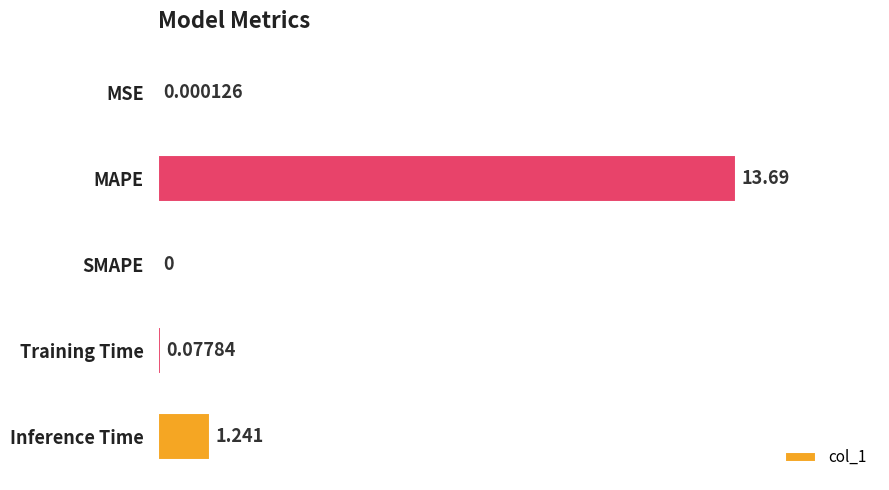

Between SMAPE and Inference Time, which is larger?

Inference Time